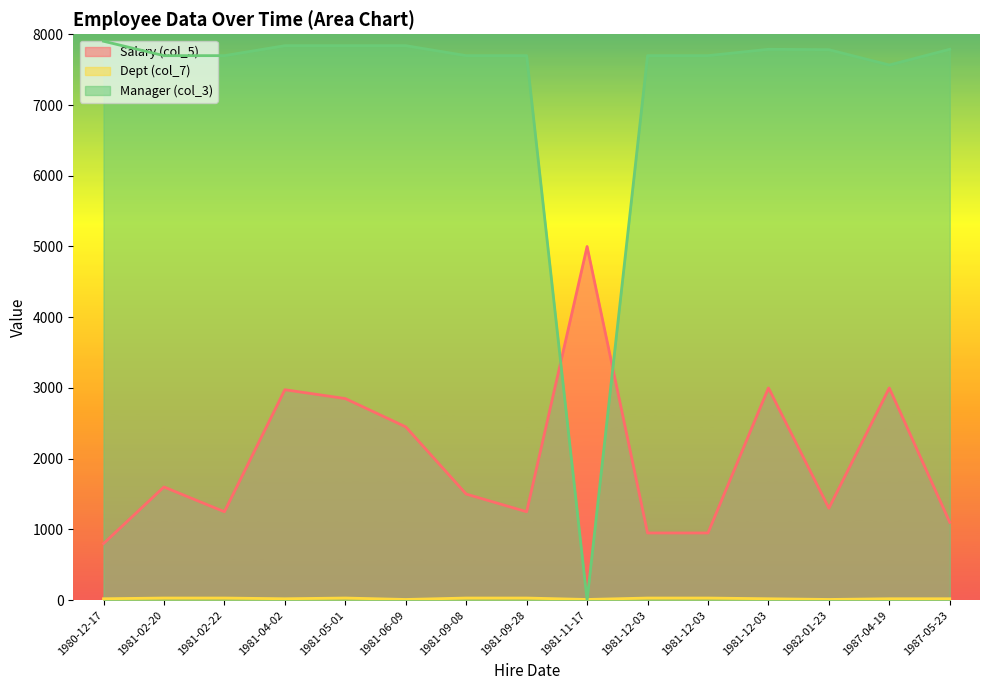

Reading right to left, transcribe all the data shown in this chart.

Salary (col_5): 1987-05-23=1100	1987-04-19=3000	1982-01-23=1300	1981-12-03=3000	1981-12-03=950	1981-12-03=950	1981-11-17=5000	1981-09-28=1250	1981-09-08=1500	1981-06-09=2450	1981-05-01=2850	1981-04-02=2975	1981-02-22=1250	1981-02-20=1600	1980-12-17=800
Dept (col_7): 1987-05-23=20	1987-04-19=20	1982-01-23=10	1981-12-03=20	1981-12-03=30	1981-12-03=30	1981-11-17=10	1981-09-28=30	1981-09-08=30	1981-06-09=10	1981-05-01=30	1981-04-02=20	1981-02-22=30	1981-02-20=30	1980-12-17=20
Manager (col_3): 1987-05-23=7788	1987-04-19=7566	1982-01-23=7782	1981-12-03=7788	1981-12-03=7698	1981-12-03=7698	1981-11-17=0	1981-09-28=7698	1981-09-08=7698	1981-06-09=7839	1981-05-01=7839	1981-04-02=7839	1981-02-22=7698	1981-02-20=7698	1980-12-17=7902